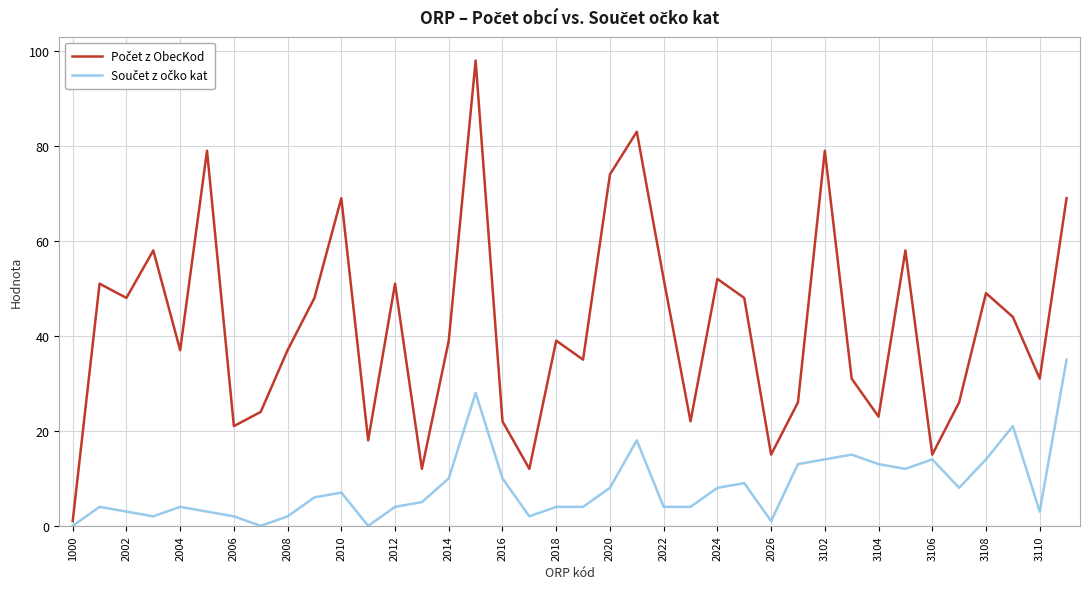

What is the maximum value shown in the chart?

98